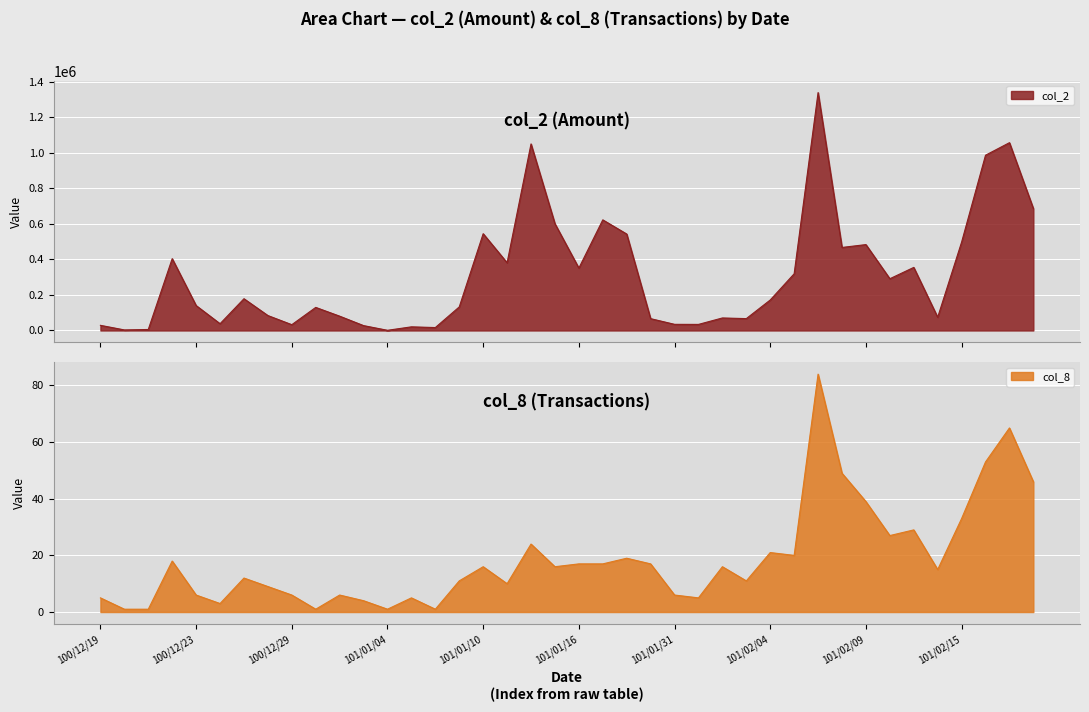

How many interior local peaks does the col_2 series have?

12